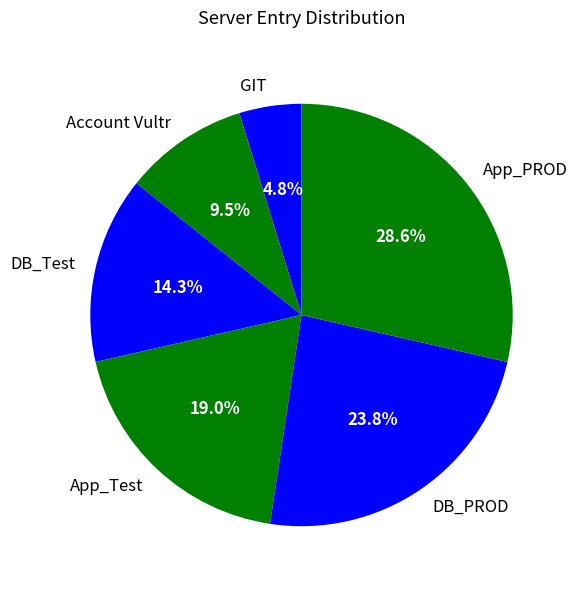

To the nearest percent, what is the combined percentage of App_Test and DB_PROD?

43%